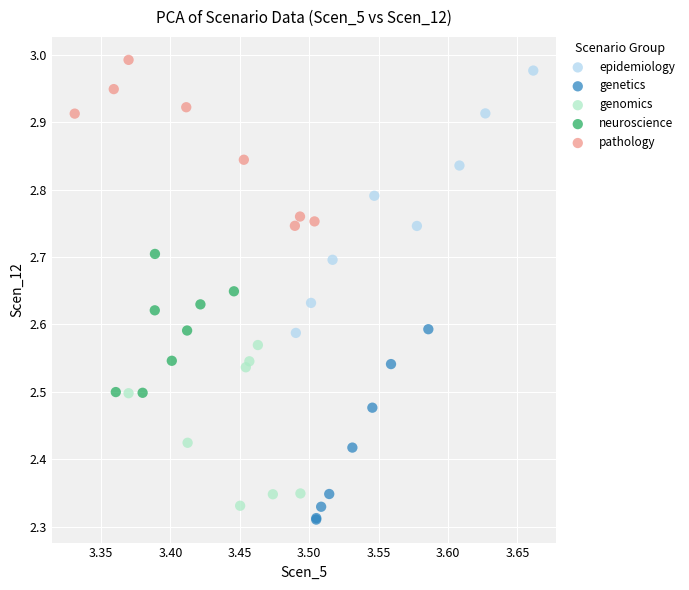

Which series contains the lowest Y value?

genetics